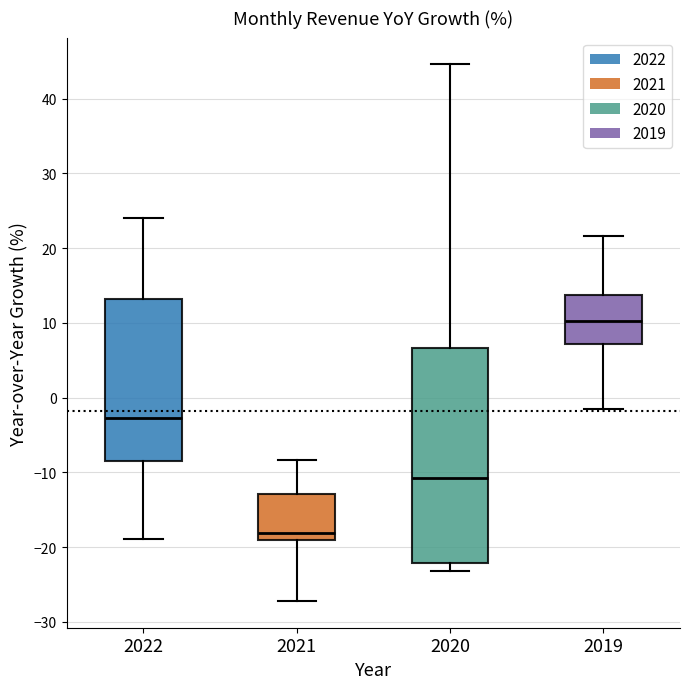

Which box's median line is the highest?

2019